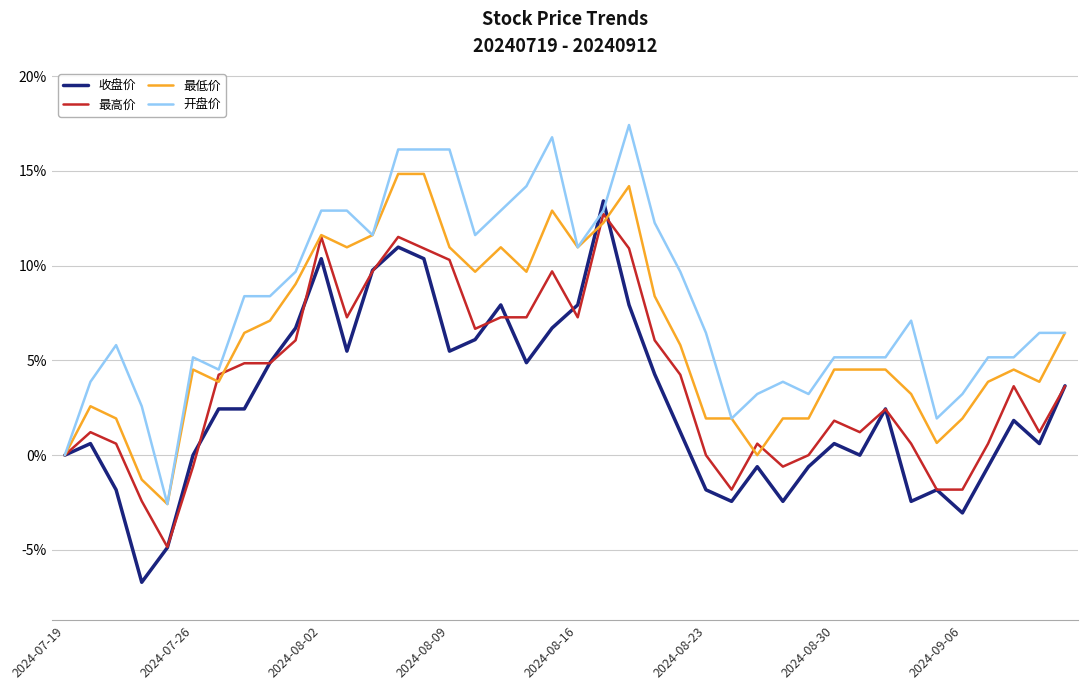

List the series in order of their overall mean, lowest first.

收盘价, 最高价, 最低价, 开盘价